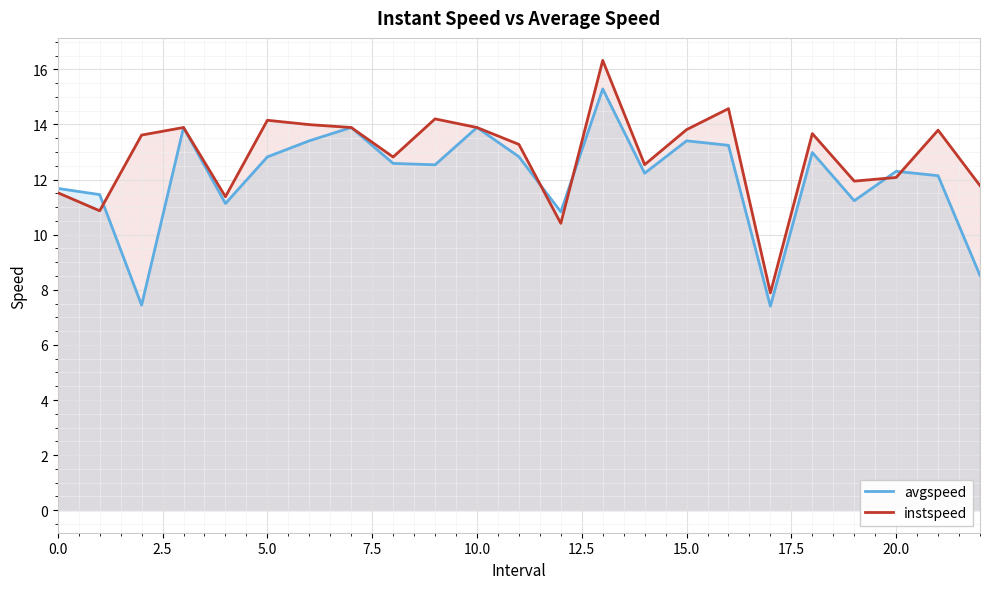

Reading left to right, transcribe all the data shown in this chart.

avgspeed: 11.7	11.5	7.4	13.9	11.1	12.8	13.4	13.9	12.6	12.5	13.9	12.8	10.8	15.3	12.2	13.4	13.2	7.4	13.0	11.2	12.3	12.1	8.5
instspeed: 11.5	10.9	13.6	13.9	11.4	14.2	14.0	13.9	12.8	14.2	13.9	13.3	10.4	16.3	12.5	13.8	14.6	7.9	13.7	11.9	12.1	13.8	11.8